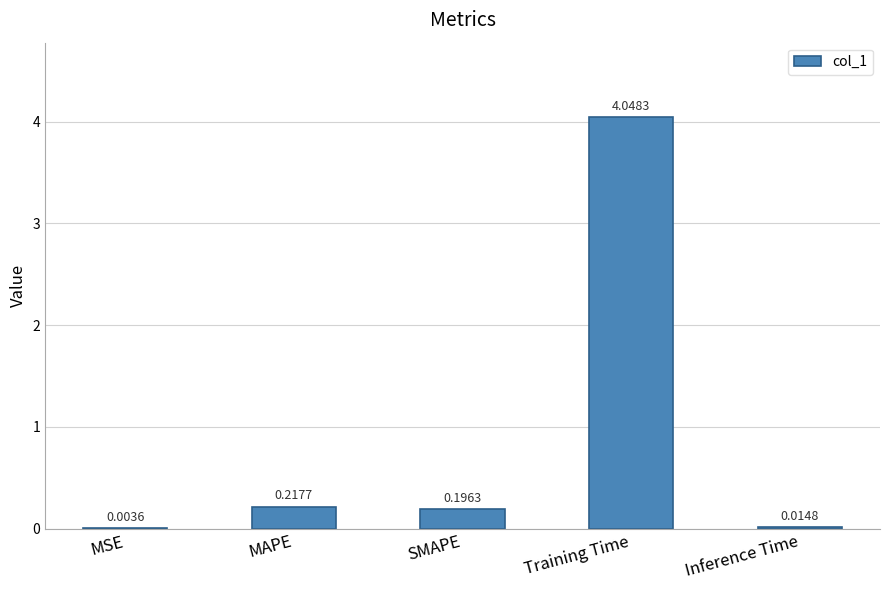

How many categories are shown in the chart?

5